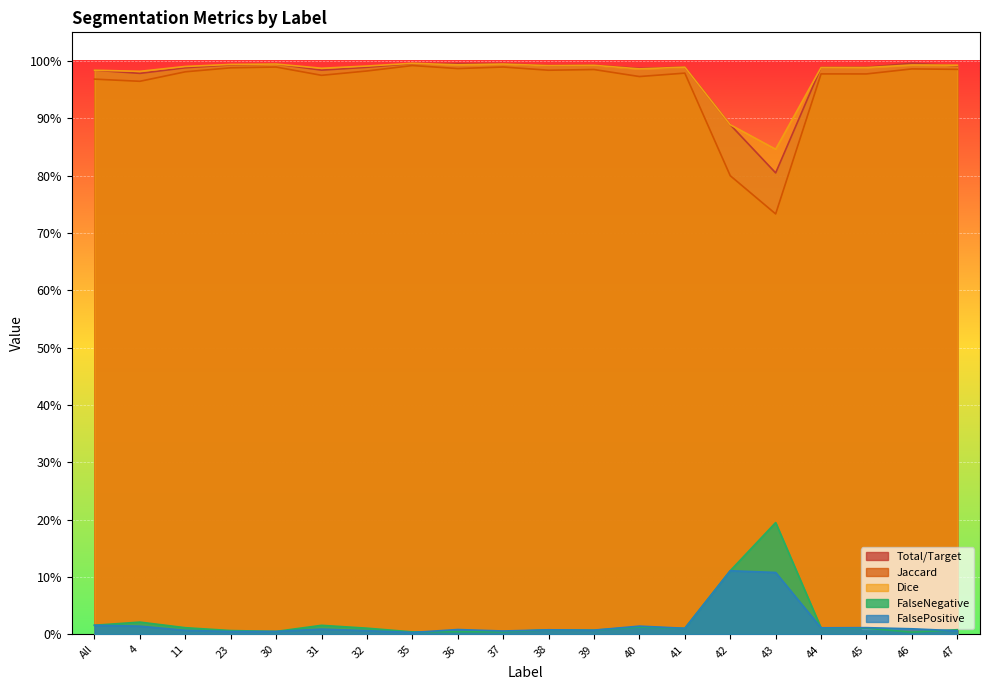

The value of FalsePositive at 47 is 0.0. True or false?

True